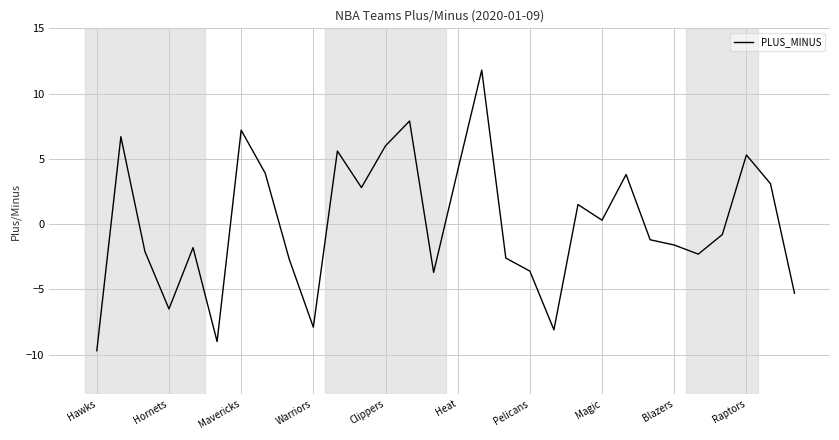

What is the smallest value displayed?

-9.7